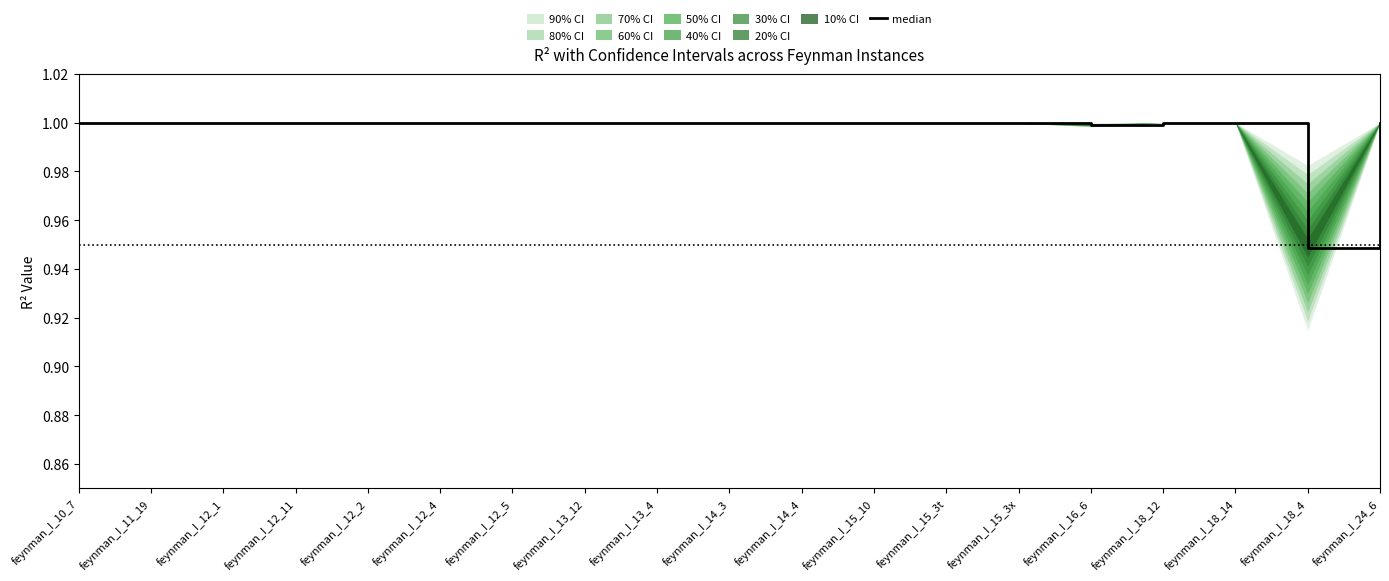

What is the minimum value shown in the chart?

0.9